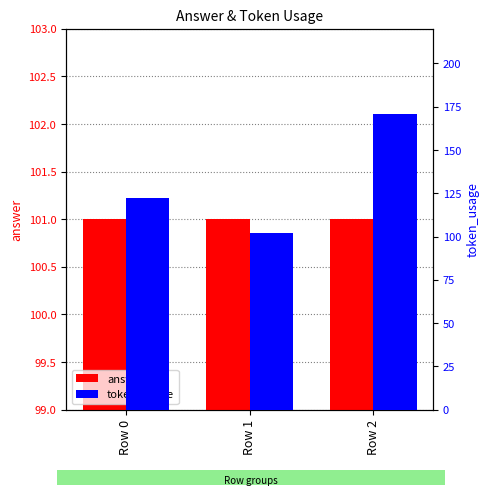

Which category has the lowest value in the answer series?

Row 0